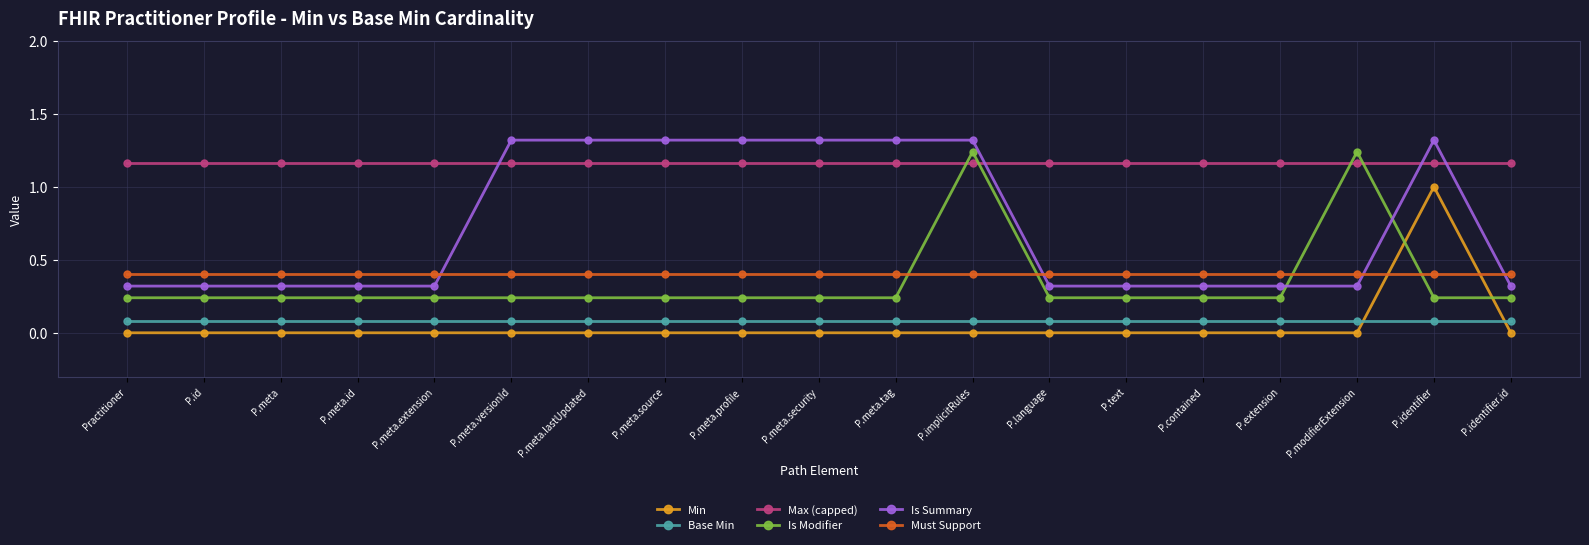

Reading left to right, list all the values displayed in this chart.

Min: 0.0	0.0	0.0	0.0	0.0	0.0	0.0	0.0	0.0	0.0	0.0	0.0	0.0	0.0	0.0	0.0	0.0	1.0	0.0
Base Min: 0.1	0.1	0.1	0.1	0.1	0.1	0.1	0.1	0.1	0.1	0.1	0.1	0.1	0.1	0.1	0.1	0.1	0.1	0.1
Max (capped): 1.2	1.2	1.2	1.2	1.2	1.2	1.2	1.2	1.2	1.2	1.2	1.2	1.2	1.2	1.2	1.2	1.2	1.2	1.2
Is Modifier: 0.2	0.2	0.2	0.2	0.2	0.2	0.2	0.2	0.2	0.2	0.2	1.2	0.2	0.2	0.2	0.2	1.2	0.2	0.2
Is Summary: 0.3	0.3	0.3	0.3	0.3	1.3	1.3	1.3	1.3	1.3	1.3	1.3	0.3	0.3	0.3	0.3	0.3	1.3	0.3
Must Support: 0.4	0.4	0.4	0.4	0.4	0.4	0.4	0.4	0.4	0.4	0.4	0.4	0.4	0.4	0.4	0.4	0.4	0.4	0.4